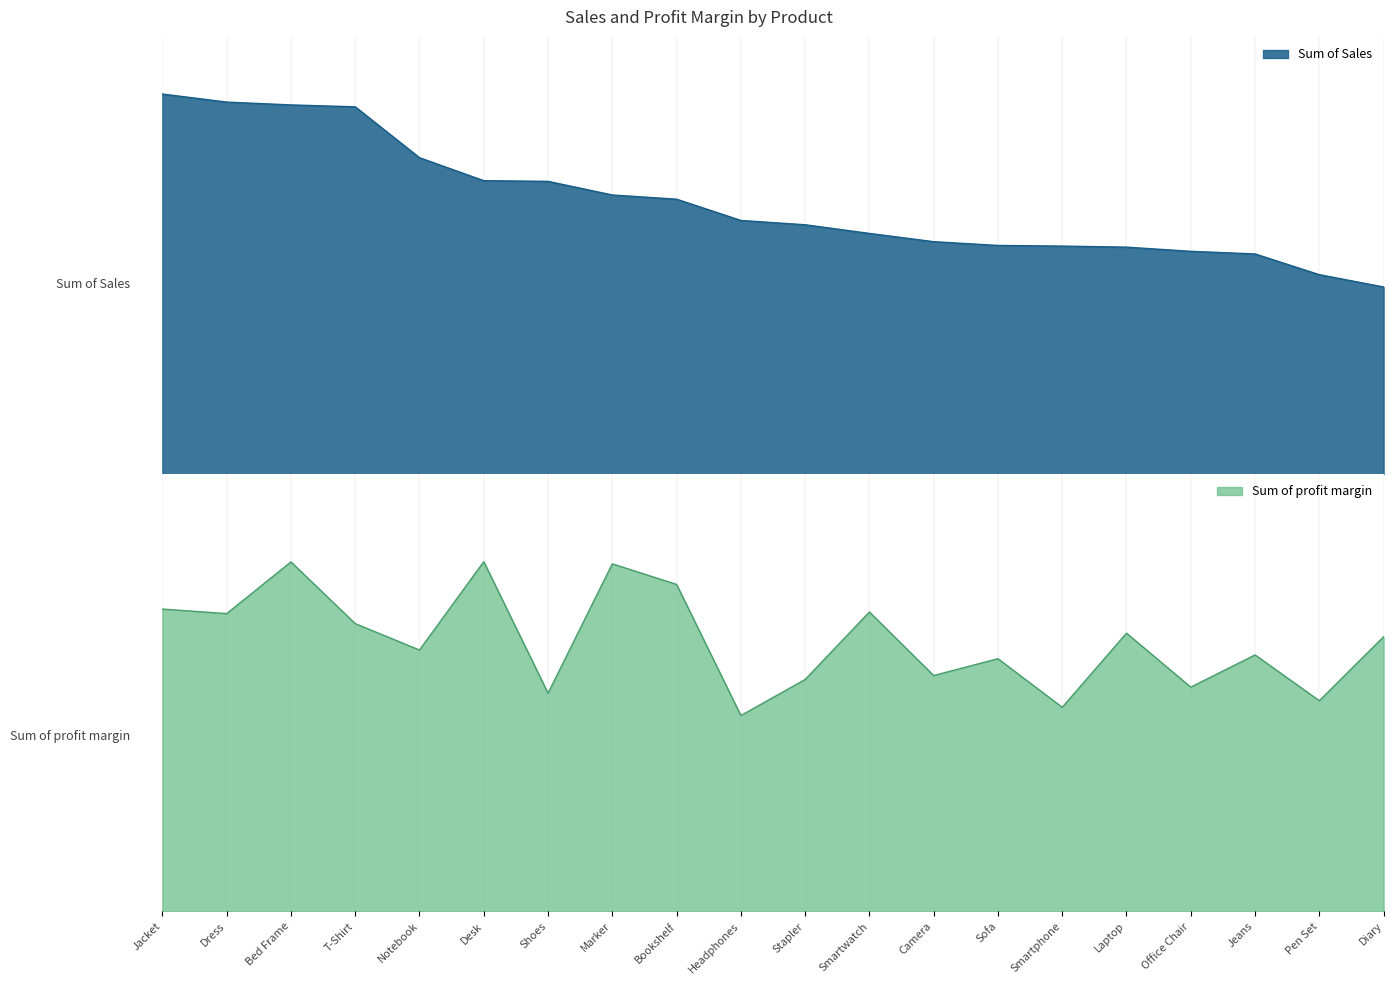

How many values in the Sum of profit margin series are below 3?

7